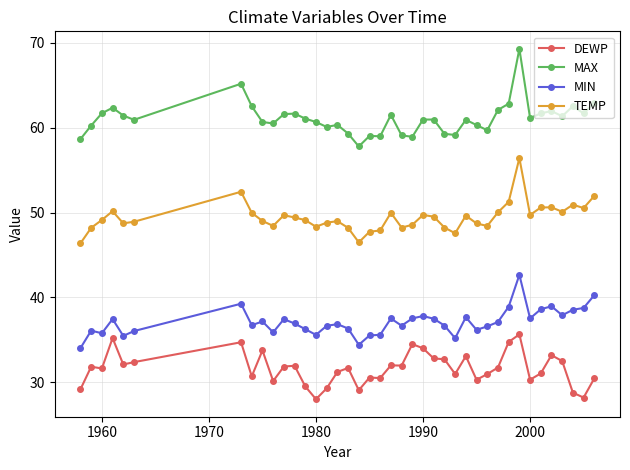

List the series in order of their peak value, lowest first.

DEWP, MIN, TEMP, MAX